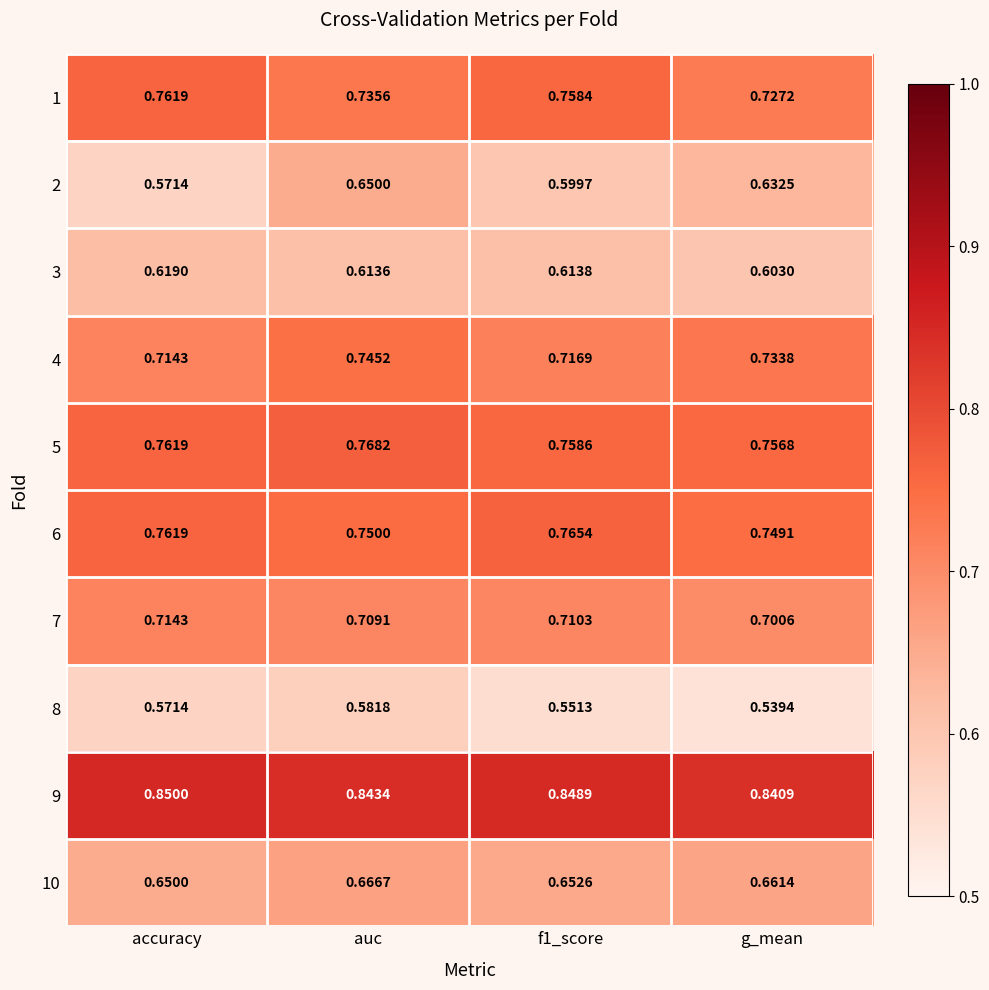

Which series has the largest range (max minus min)?

2